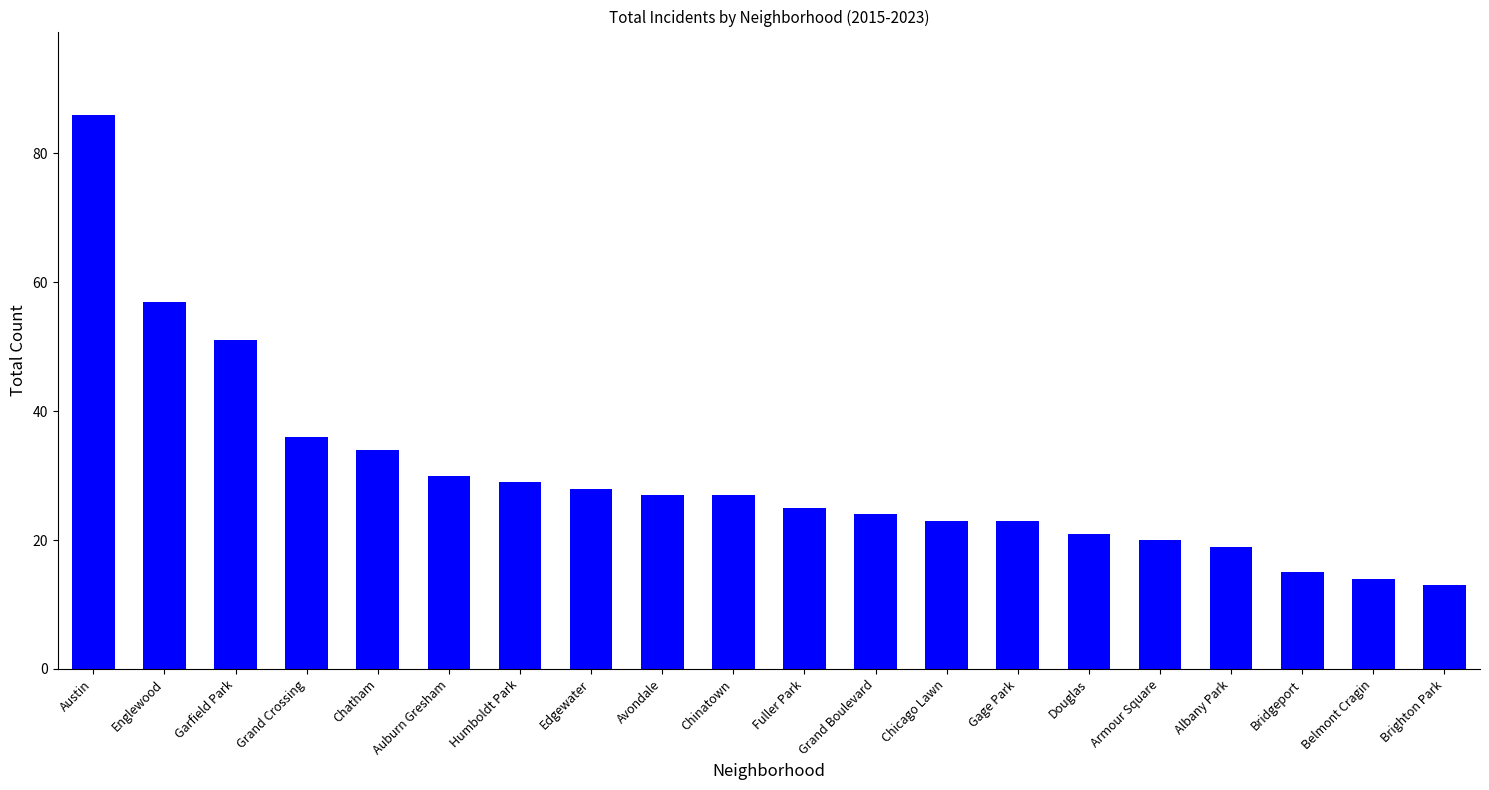

Count the number of data series in this chart.

1